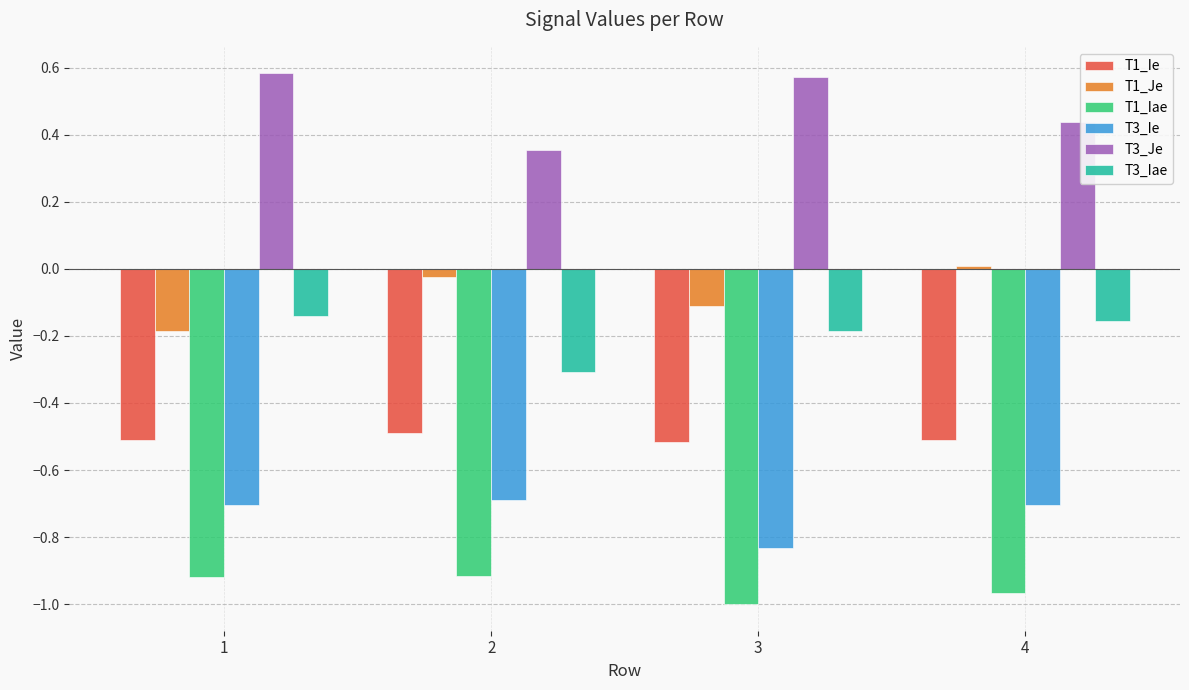

Is the value of T3_Ie at 4 greater than the value of T1_Je at 1?

No